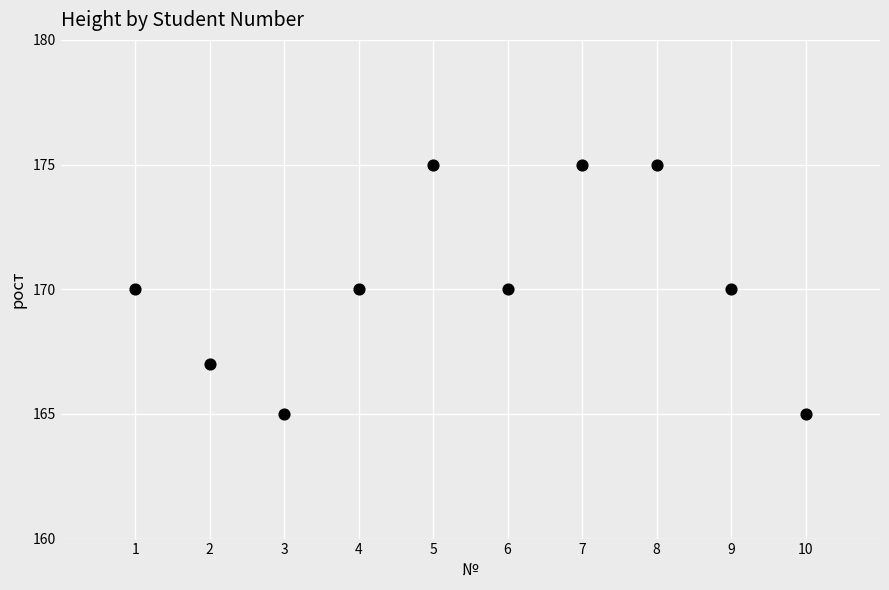

What is the average X value?

6